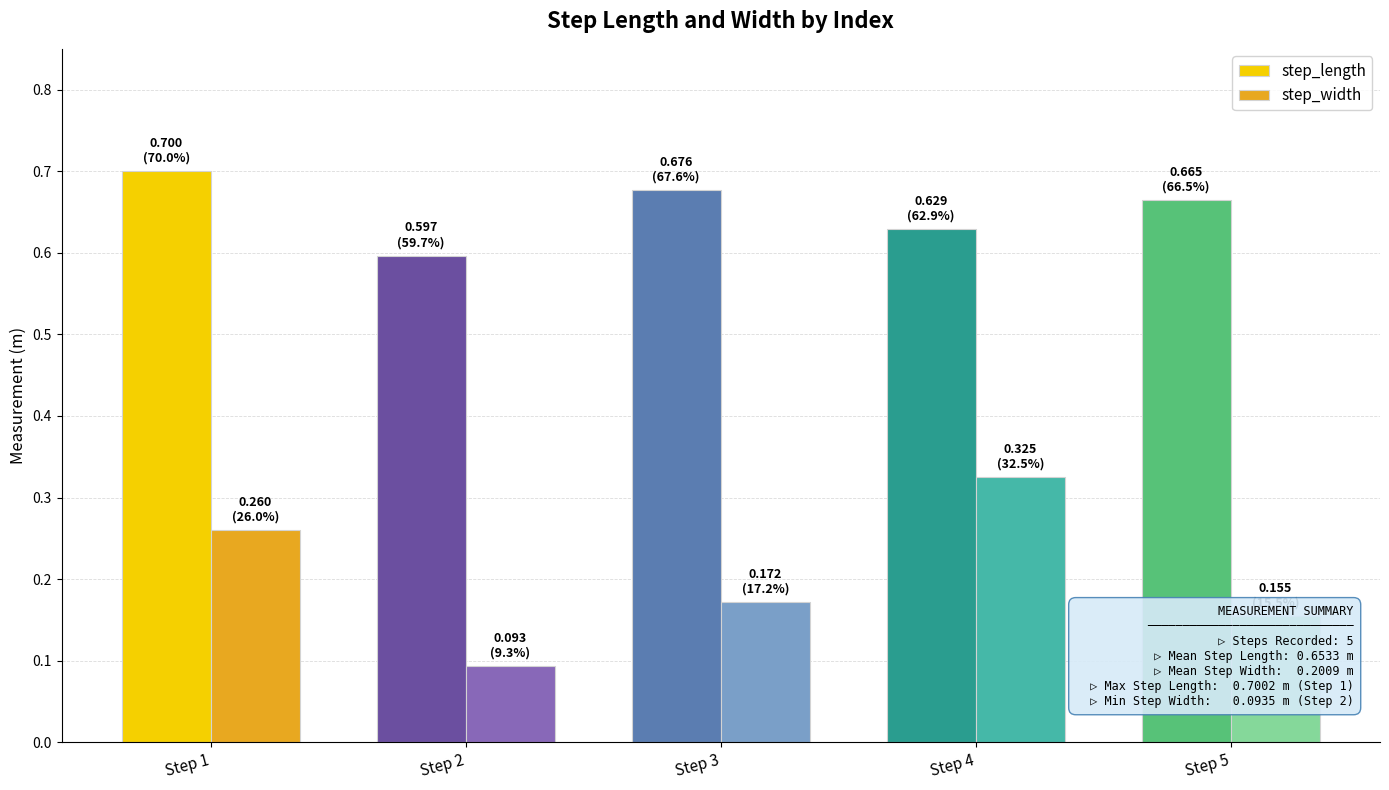

How many bars are there in each group?

2